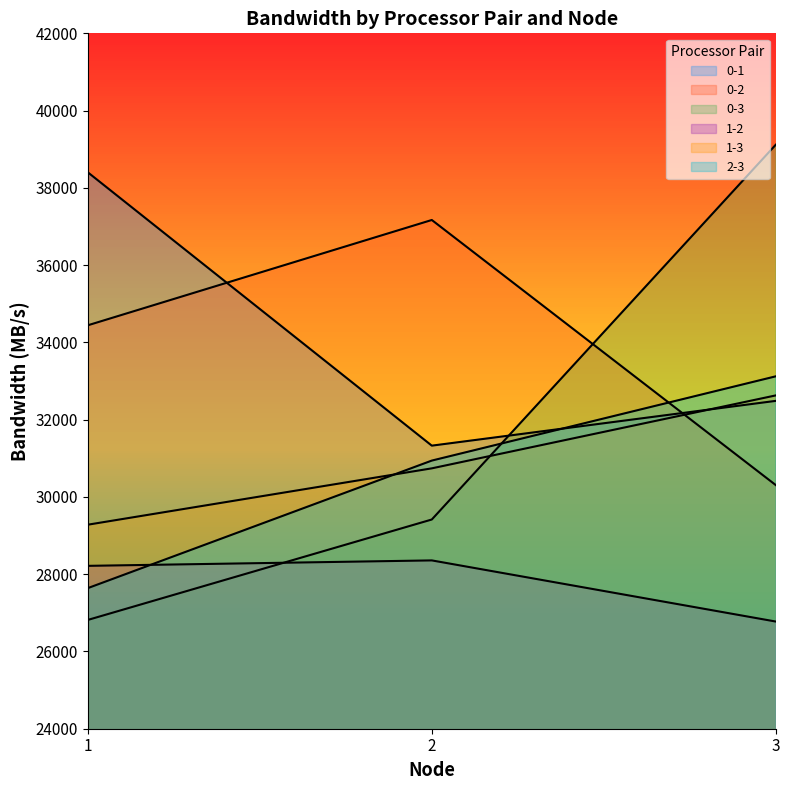

Reading left to right, list all the values displayed in this chart.

0-1: 38401.5	31327.3	32486.3
0-2: 34443.1	37168.5	30307.0
0-3: 26816.3	29415.6	39116.4
1-2: 28215.8	28356.9	26774.4
1-3: 29281.4	30739.8	32627.8
2-3: 27639.9	30940.7	33121.7